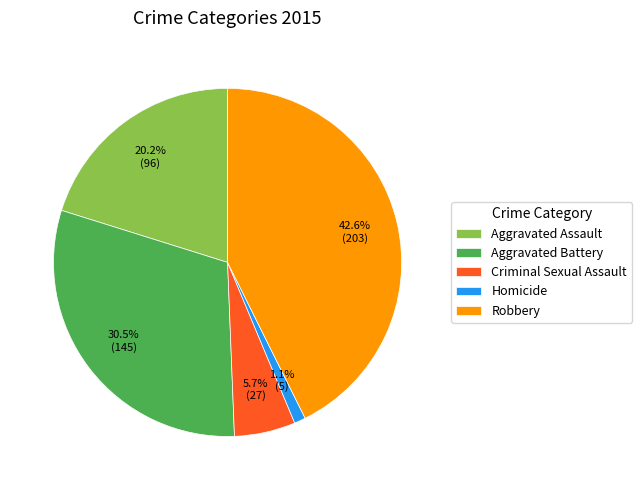

Is there any slice that represents more than half of the pie?

No